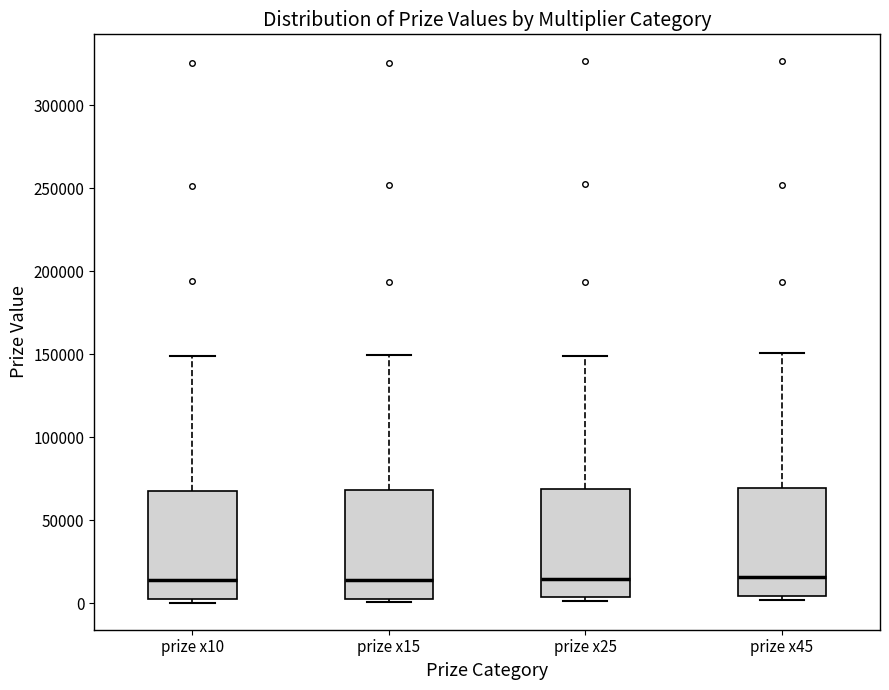

Reading left to right, read every box against the y-axis: the position of its median line, the range the box covers, and the ends of its whiskers. The values are not printed on the chart, so give them approximately, as read against the axis.

prize x10: median 15000, box 5000 to 70000, whiskers 0 to 150000
prize x15: median 15000, box 5000 to 70000, whiskers 0 to 150000
prize x25: median 15000, box 5000 to 70000, whiskers 0 to 150000
prize x45: median 15000, box 5000 to 70000, whiskers 0 to 150000